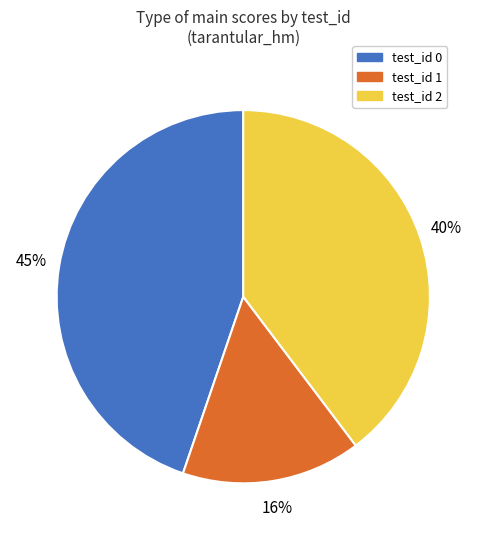

Count the number of slices in the pie.

3